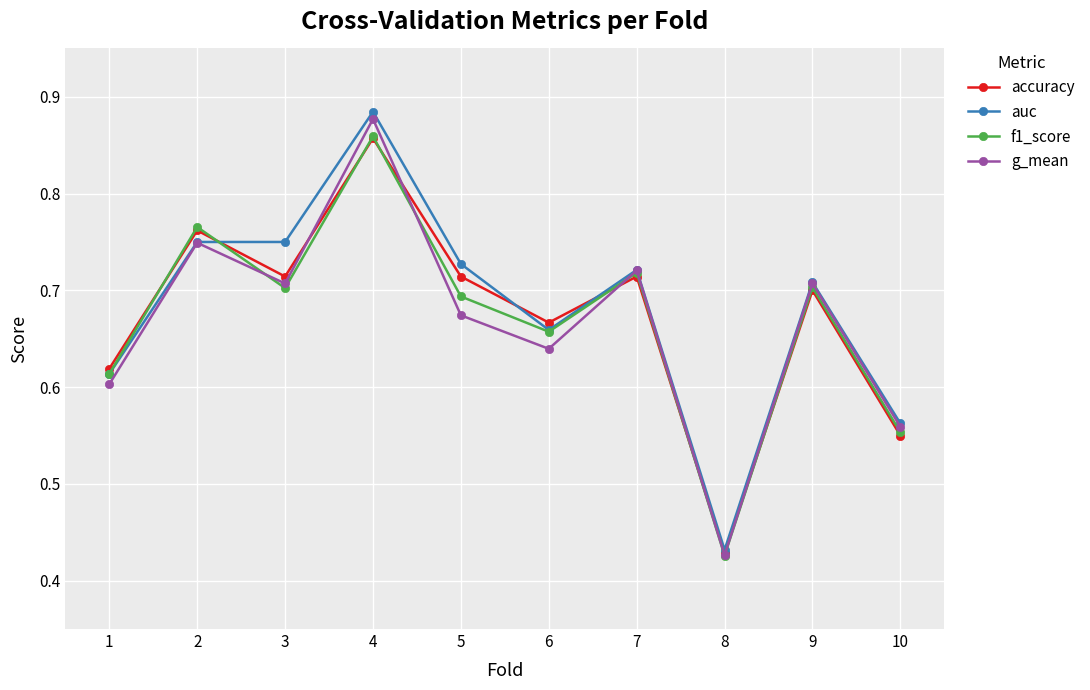

At which category does the chart reach its peak across all series?

4